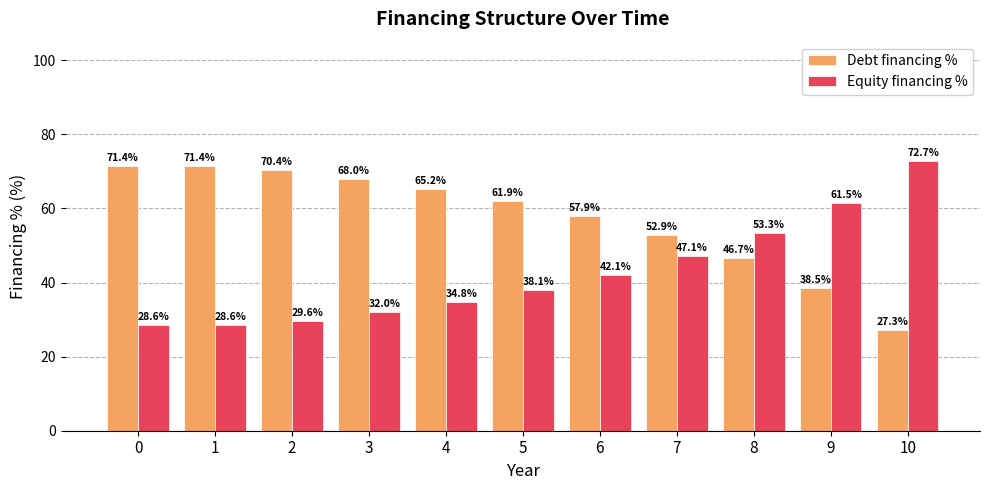

What is the difference between the highest and lowest values at 5?

23.8